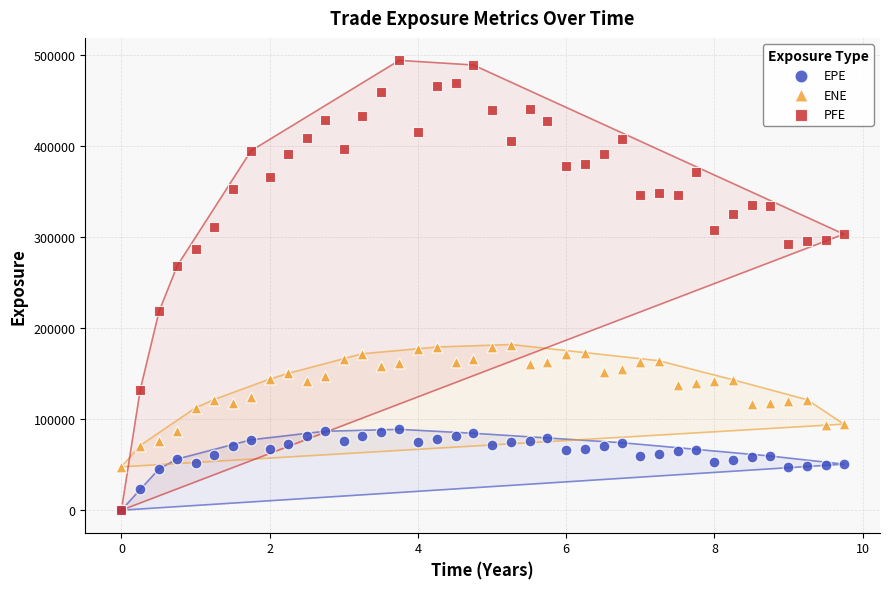

In the PFE series, what Y value is closest to 246880?

268175.0